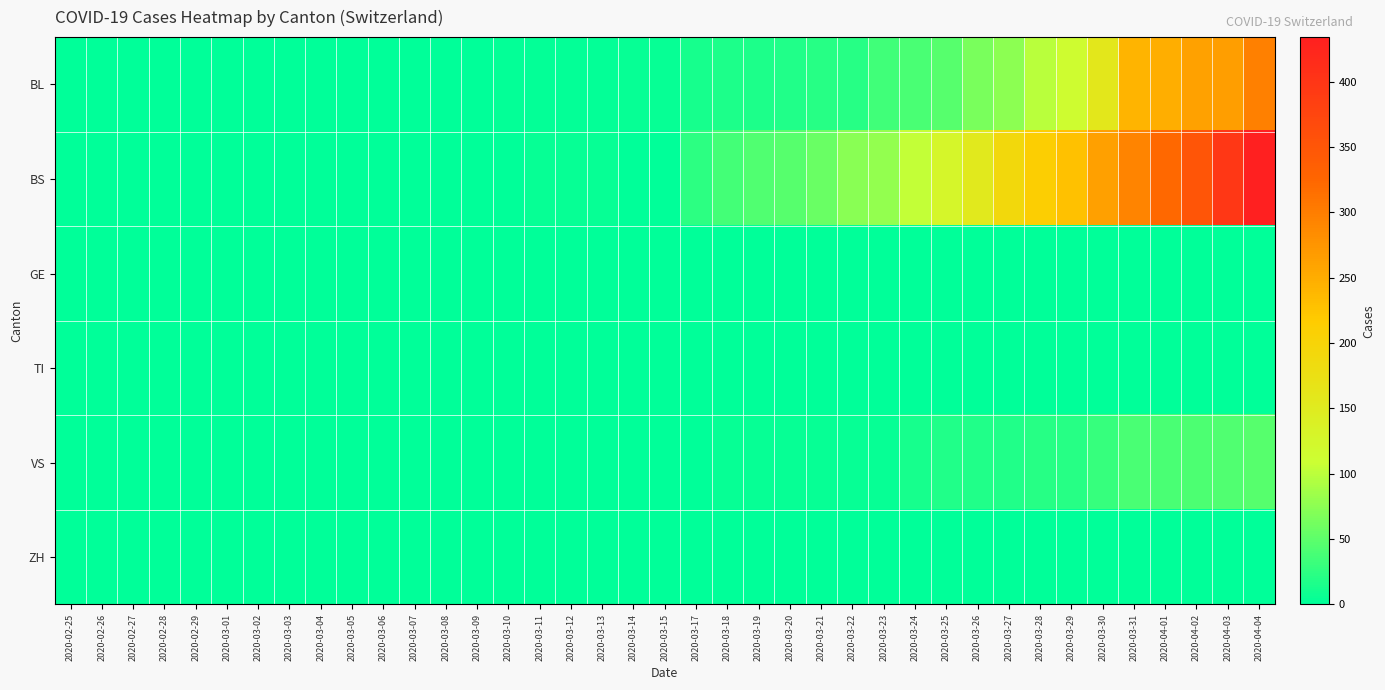

What is the spread (max minus min) of values at 2020-03-21?

57